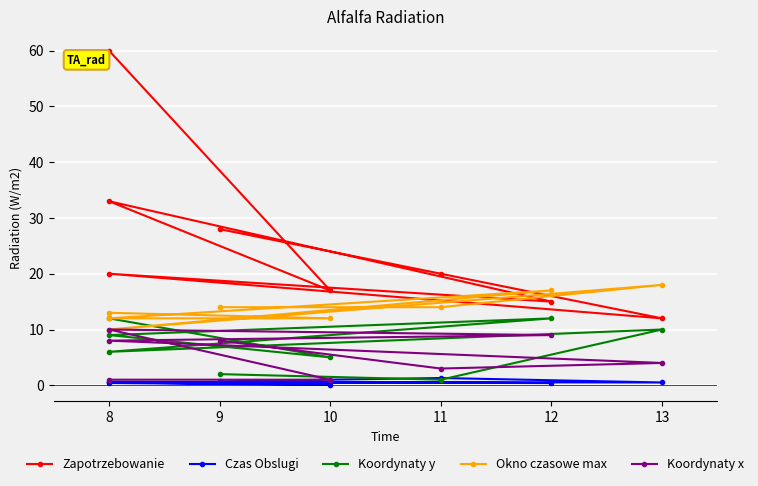

What is the smallest value displayed?

0.1